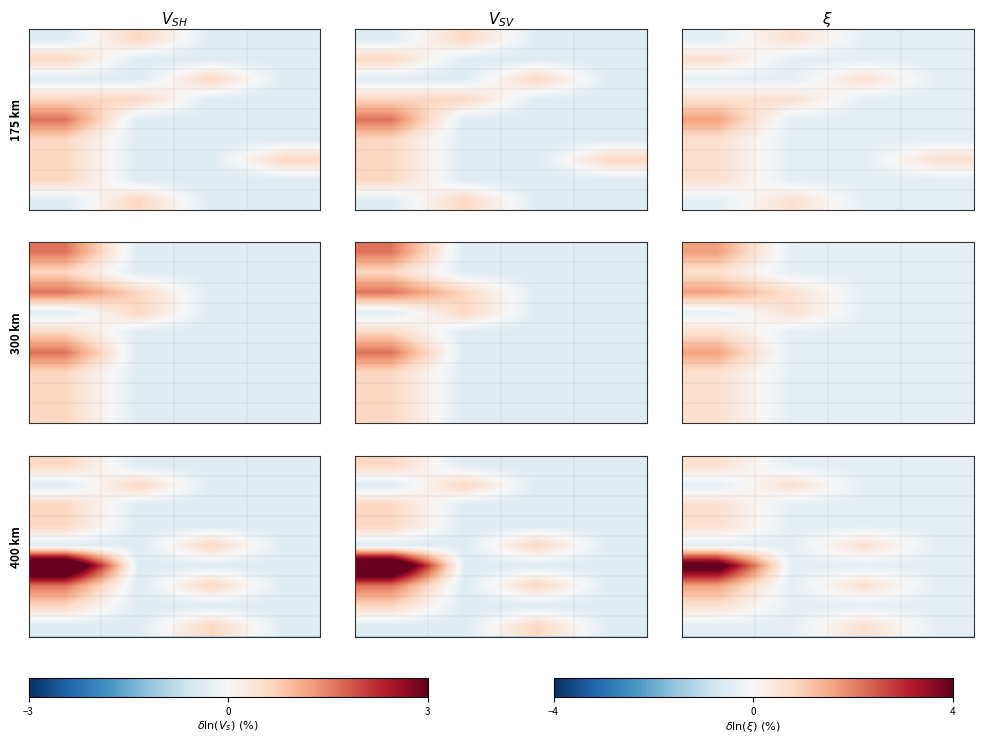

What is the spread (max minus min) of values at 0?

1.0